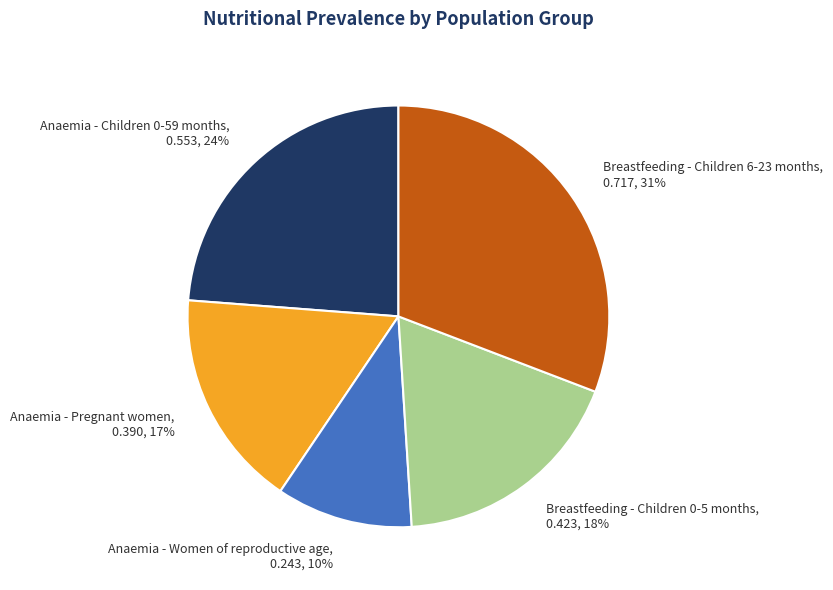

Does Anaemia - Children 0-59 months represent more than half of the total?

No